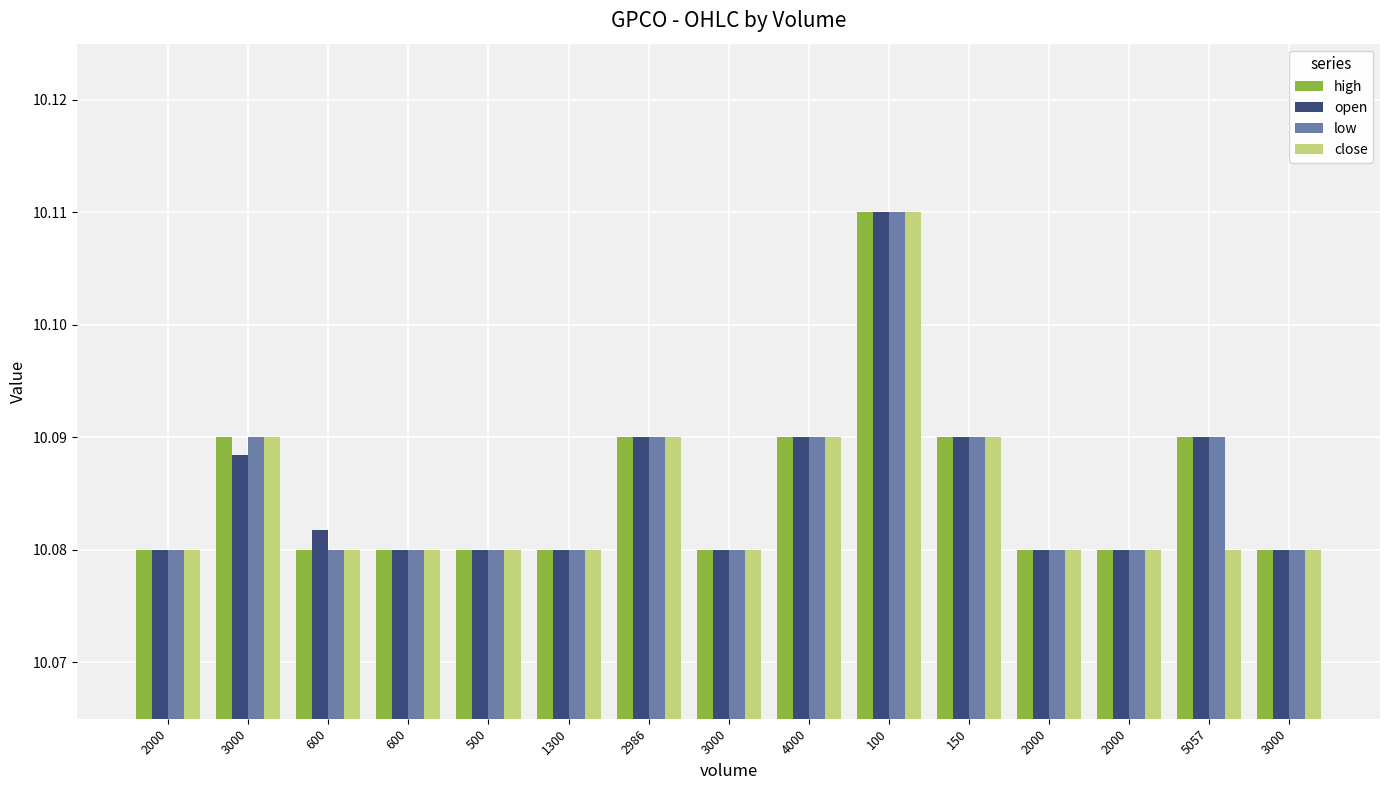

The low series shows 15.3 at 5057. True or false?

False